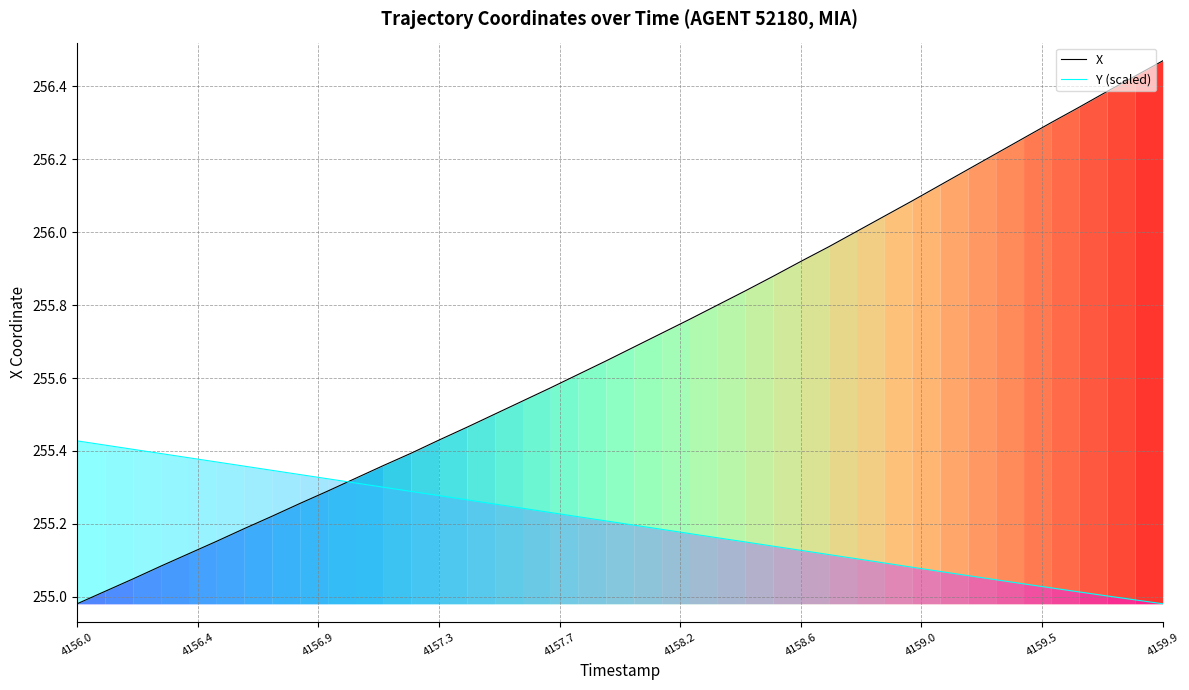

How many values in the Y (scaled) series are below 255?

2